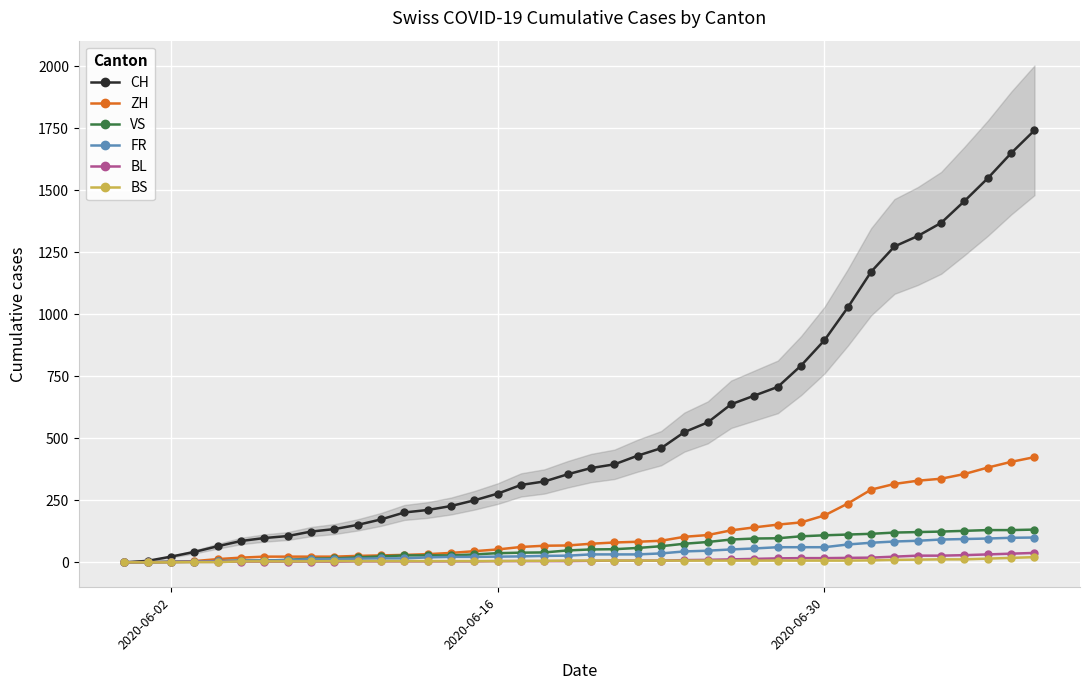

What is the difference between the maximum and minimum values in the ZH series?

424